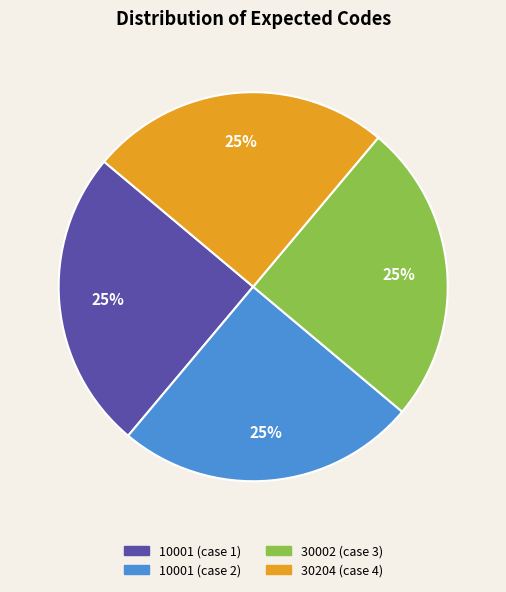

What is the ratio of the value at 10001 (case 1) to the value at 30204 (case 4)?

1.0